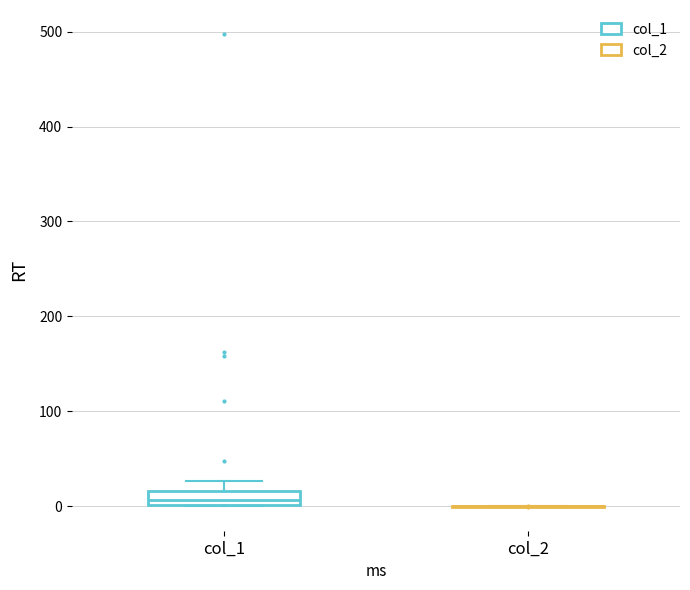

Where does the median line of the box for col_1 sit on the y-axis? The values are not printed on the chart, so give them approximately, as read against the axis.

10